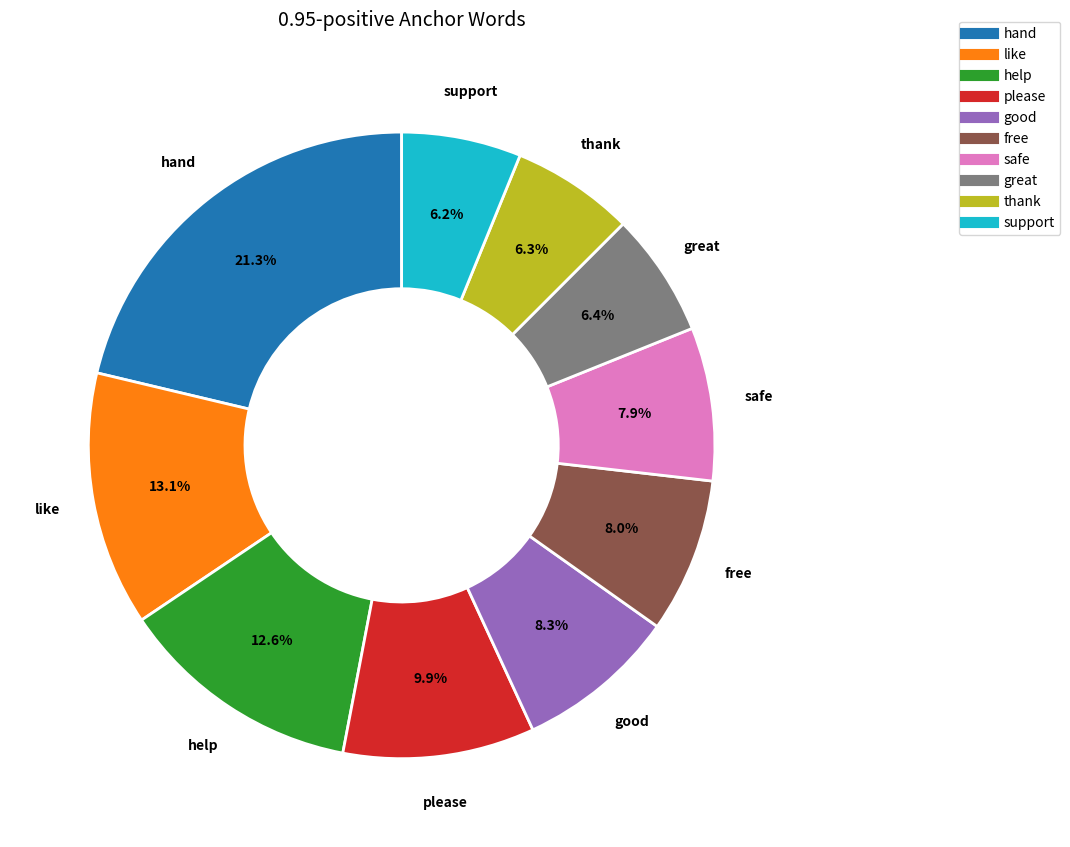

What percentage is the help slice, to the nearest percent?

13%